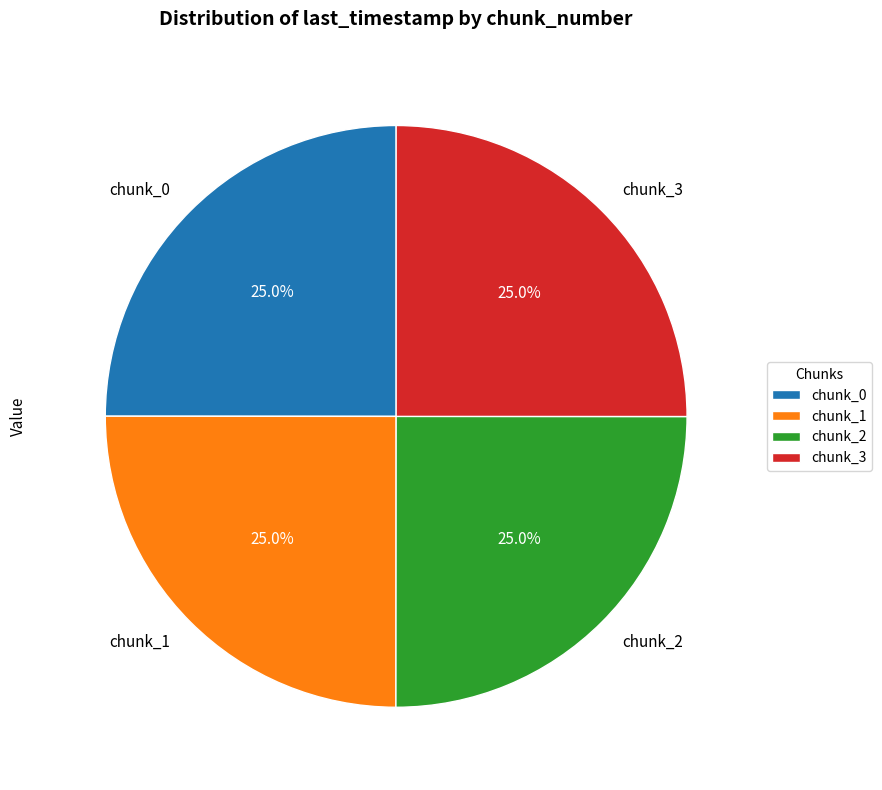

Approximately how many times larger is the value at chunk_3 compared to chunk_2?

1.0